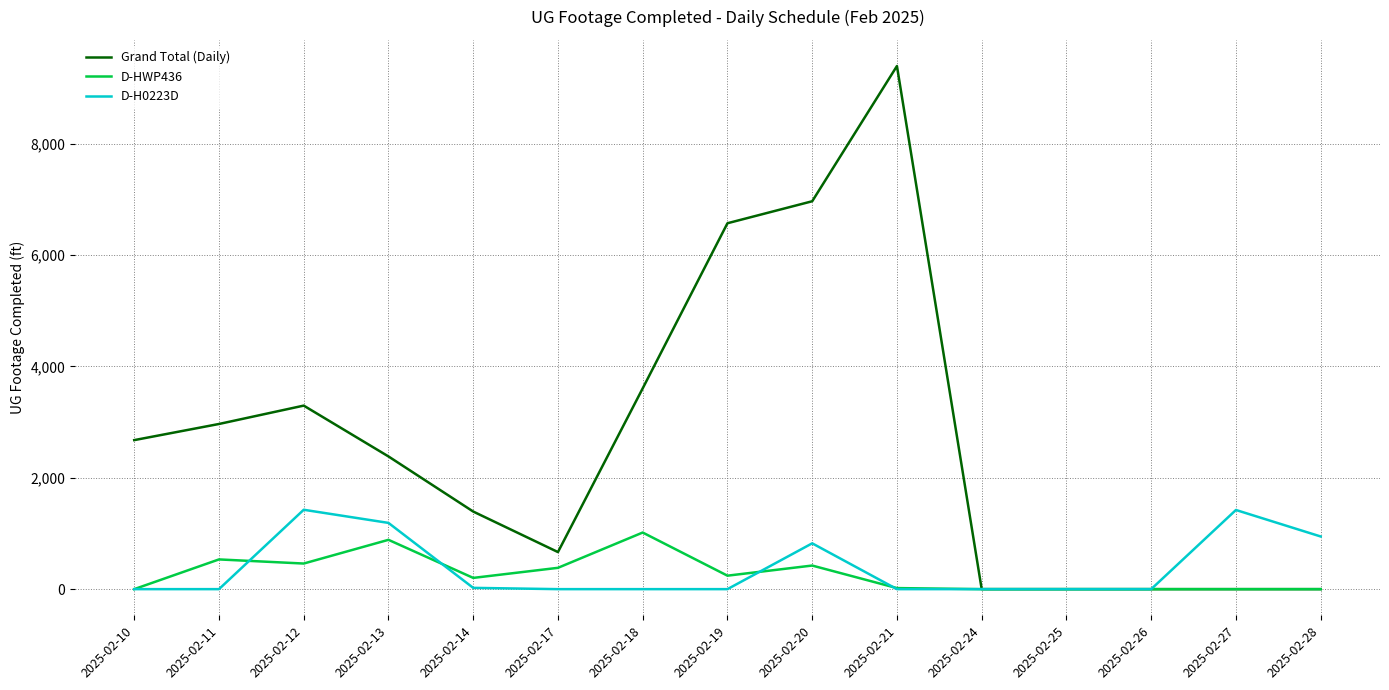

How many lines are shown in the chart?

3